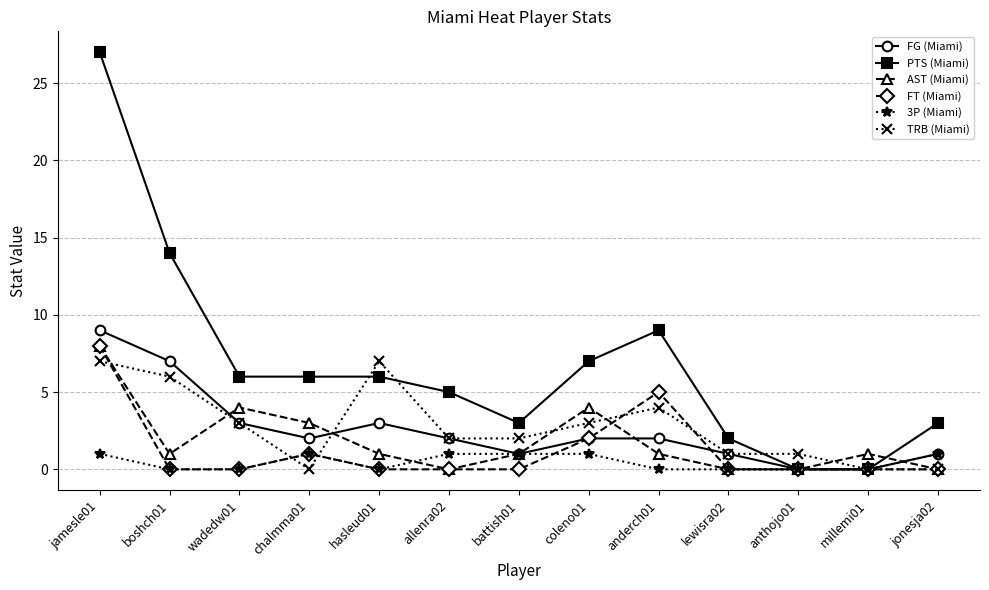

Which series has the largest total across all categories?

PTS (Miami)